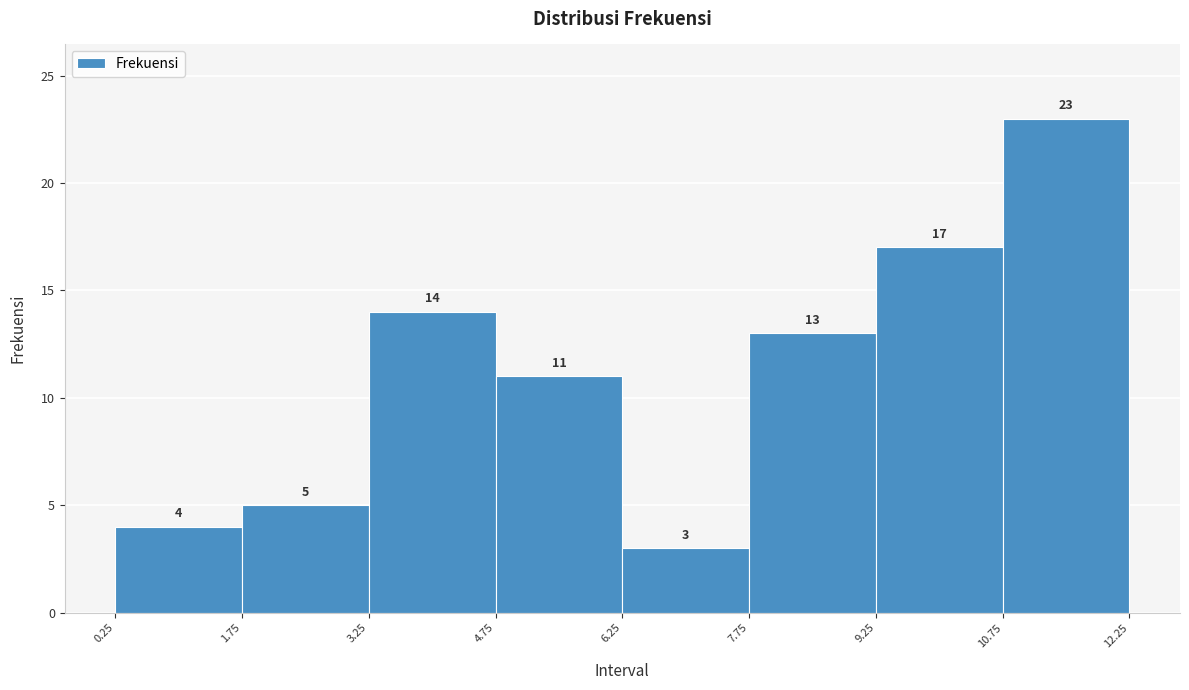

How tall is the bar that spans 7.75 to 9.25 on the x-axis?

13